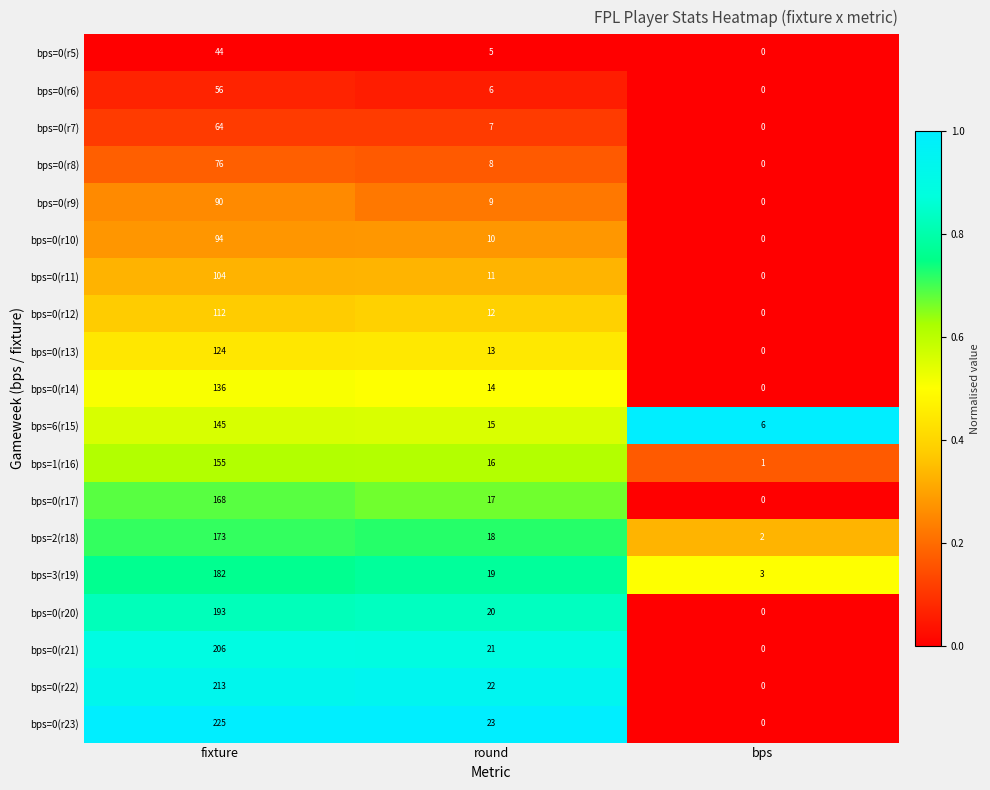

True or false: bps=0(r14) has a value of 207 at fixture.

False